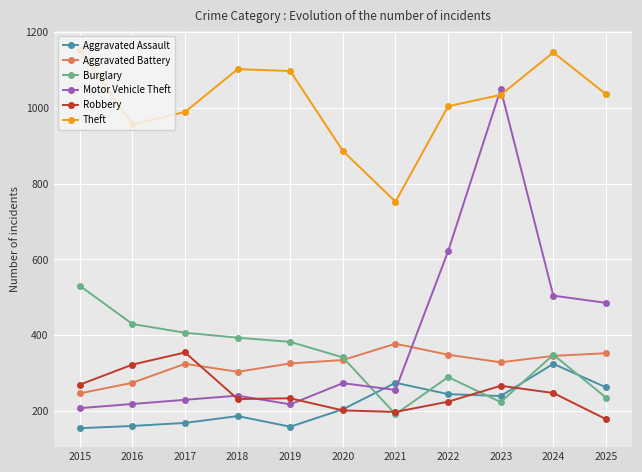

Is it true that Burglary equals 339 at 2021?

False